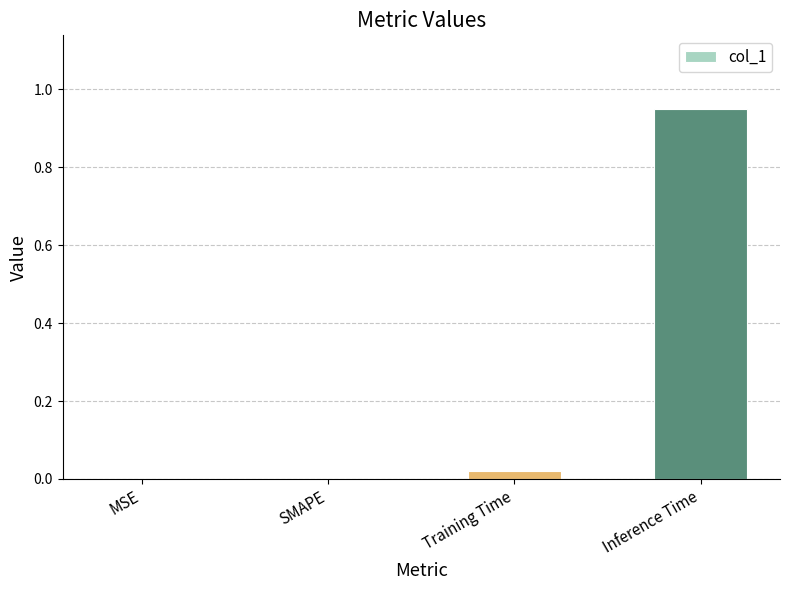

At which category does the chart reach its peak across all series?

Inference Time